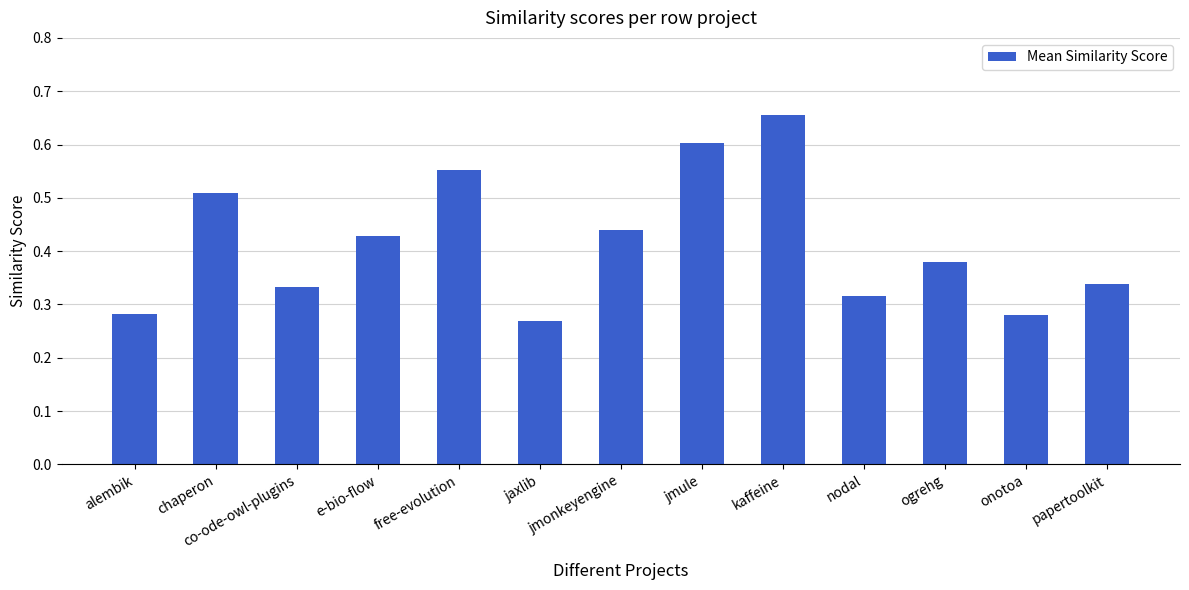

What is the sum of the values at jmule and ogrehg?

1.0